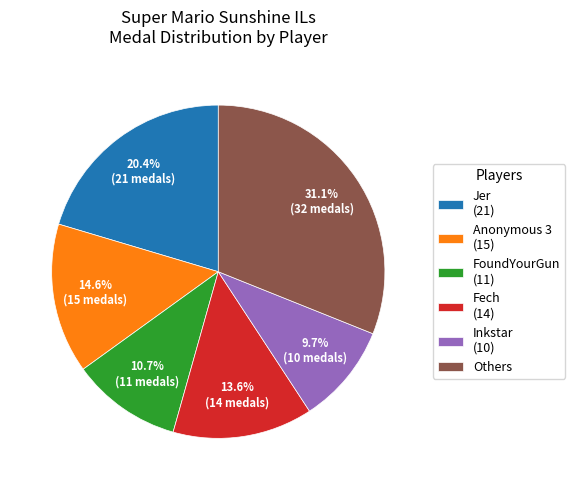

Which slice is the largest?

Others